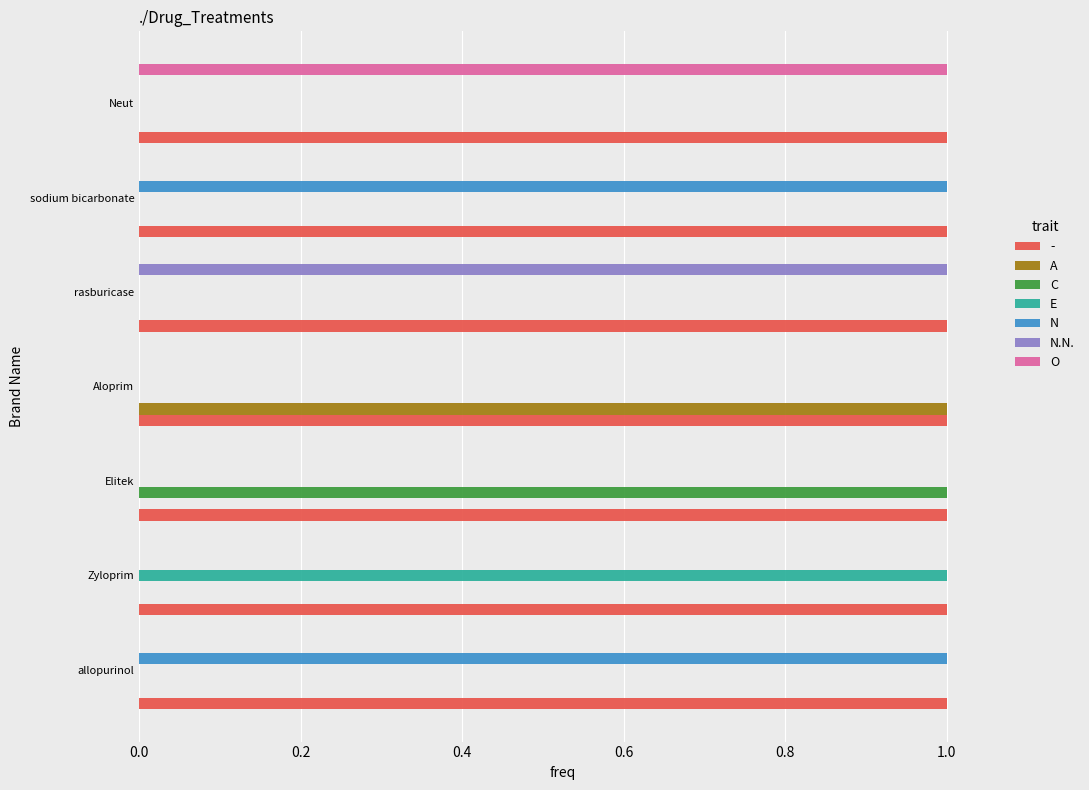

The N.N. series shows 0 at Aloprim. True or false?

True